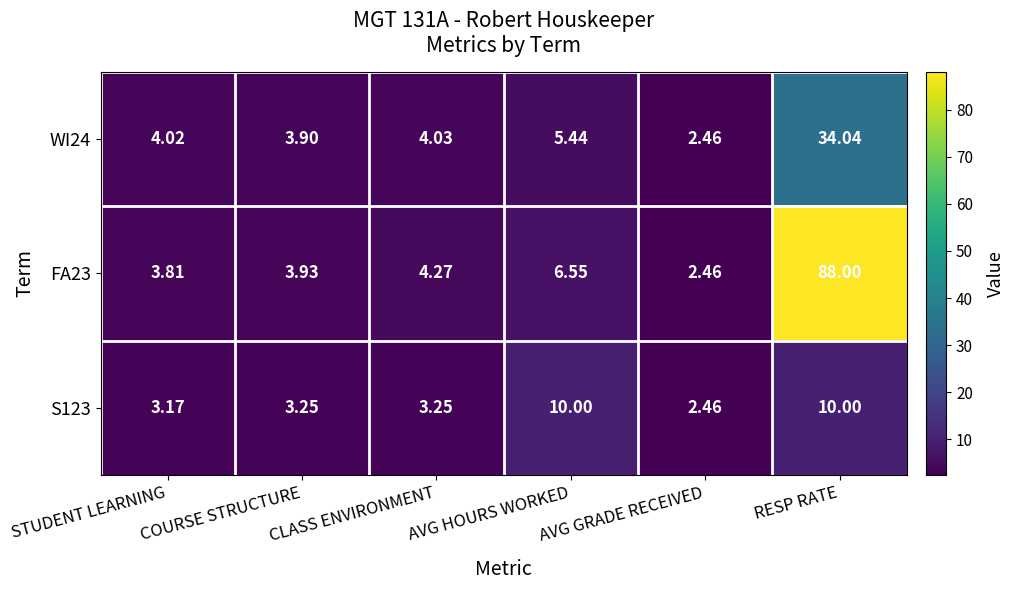

At how many categories does at least one series exceed 44?

1